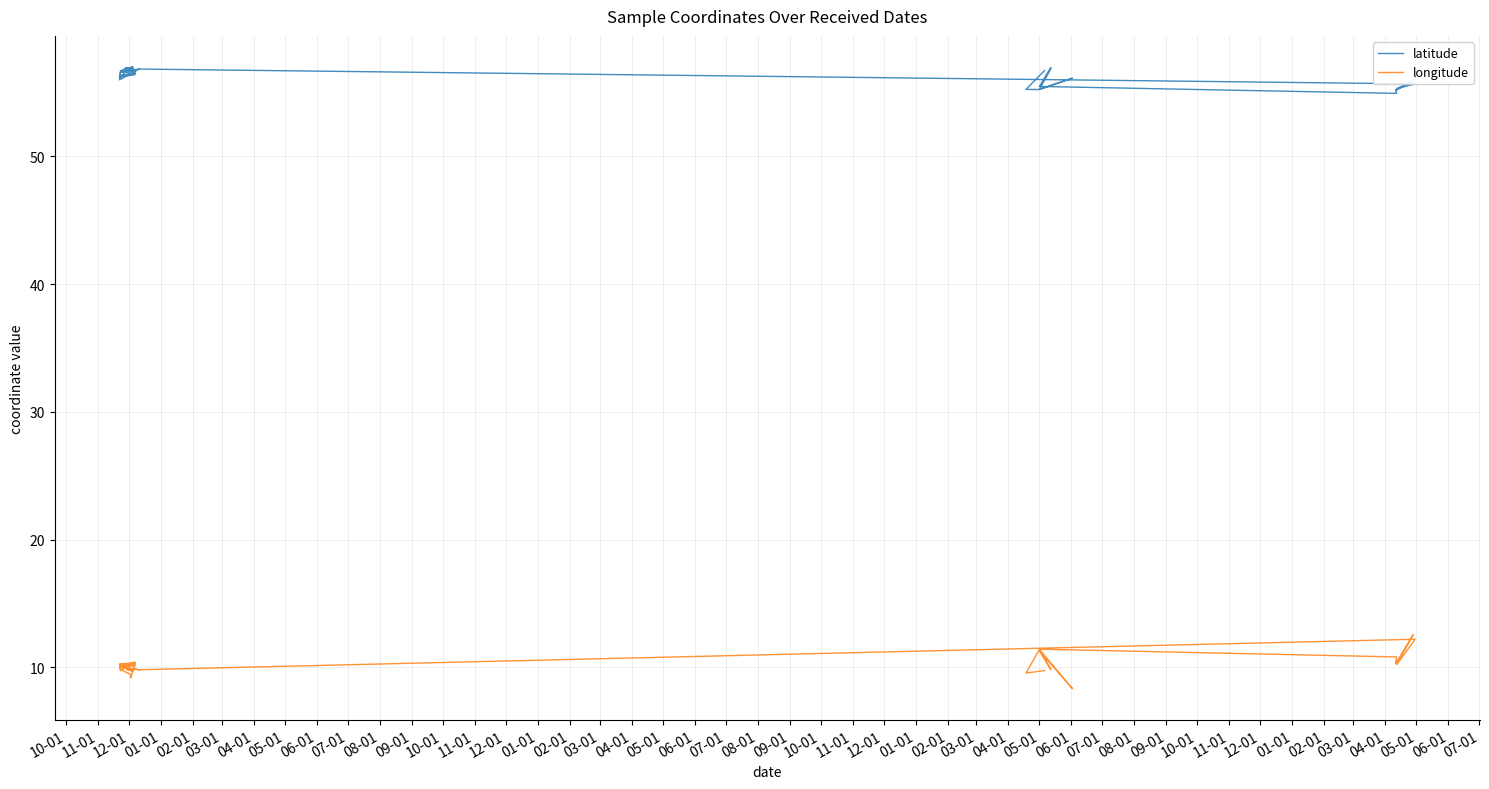

What is the total value across all series at 09-01?

67.0